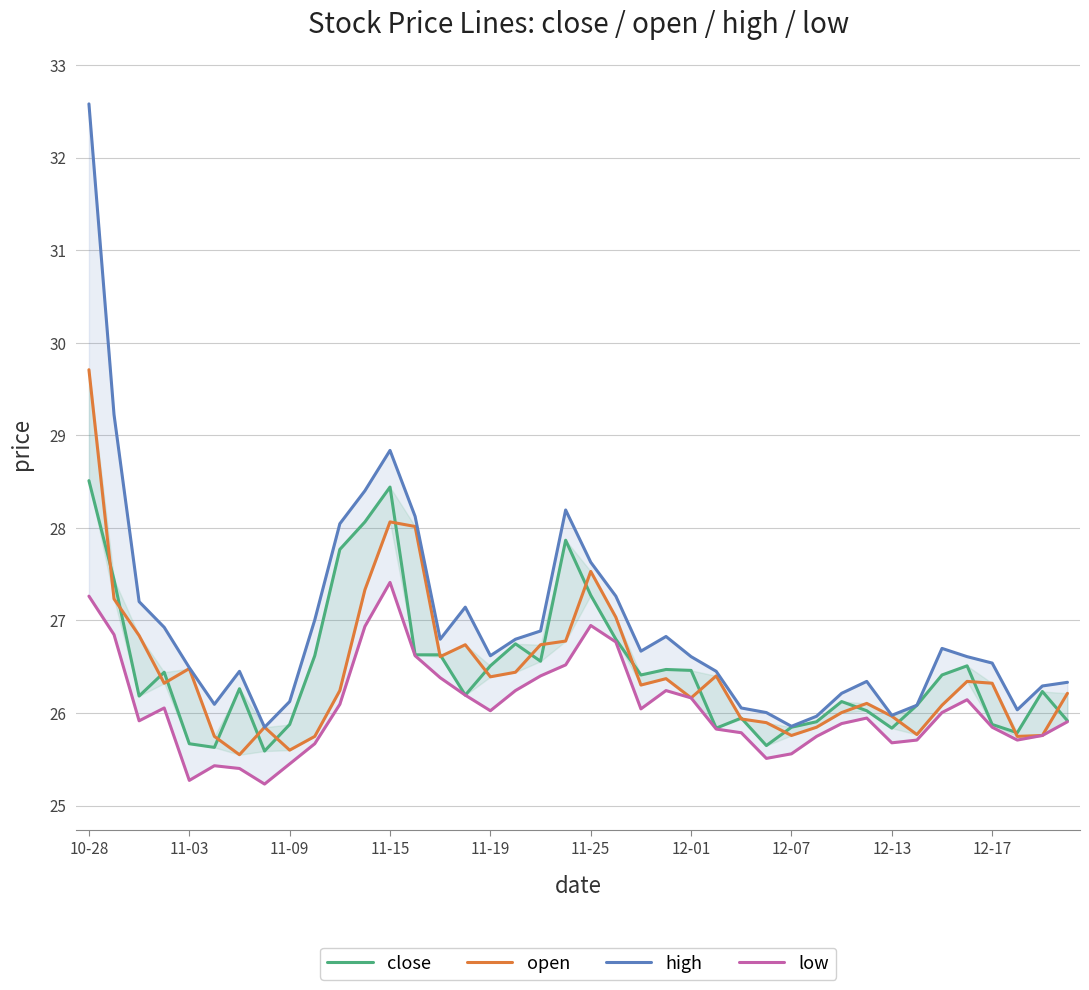

In low, how many points are lower than both neighbors (excluding endpoints)?

8